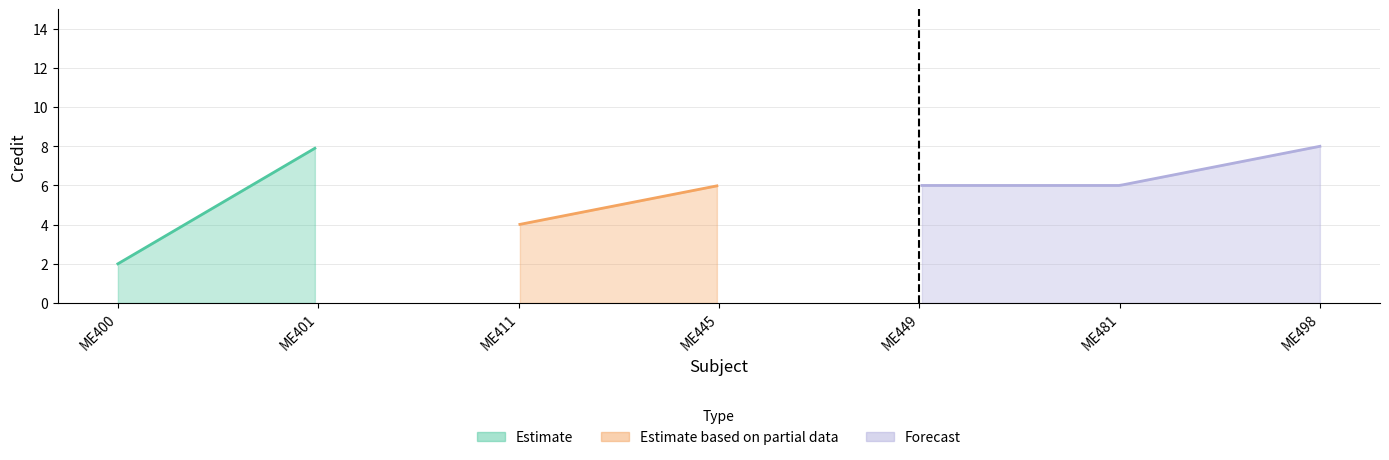

What is the sum of all values?

40